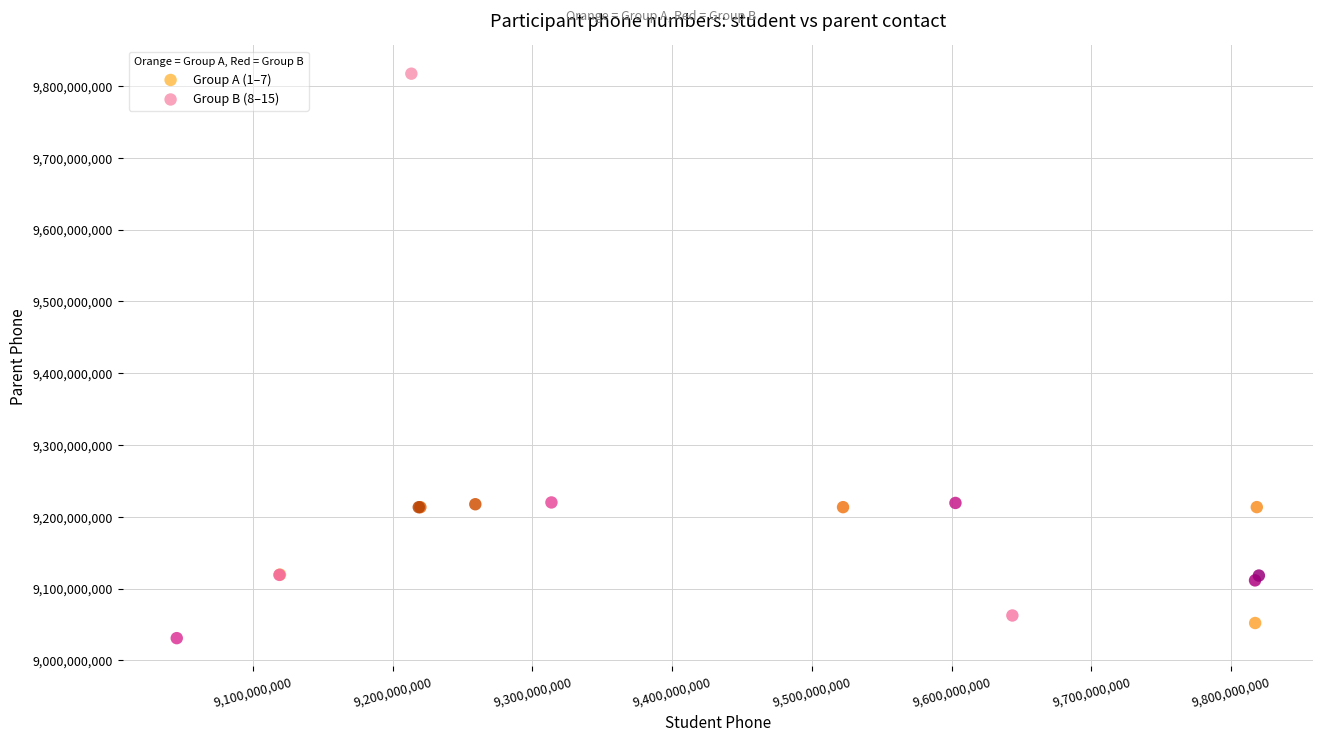

Which series contains the highest Y value?

Group B (8–15)